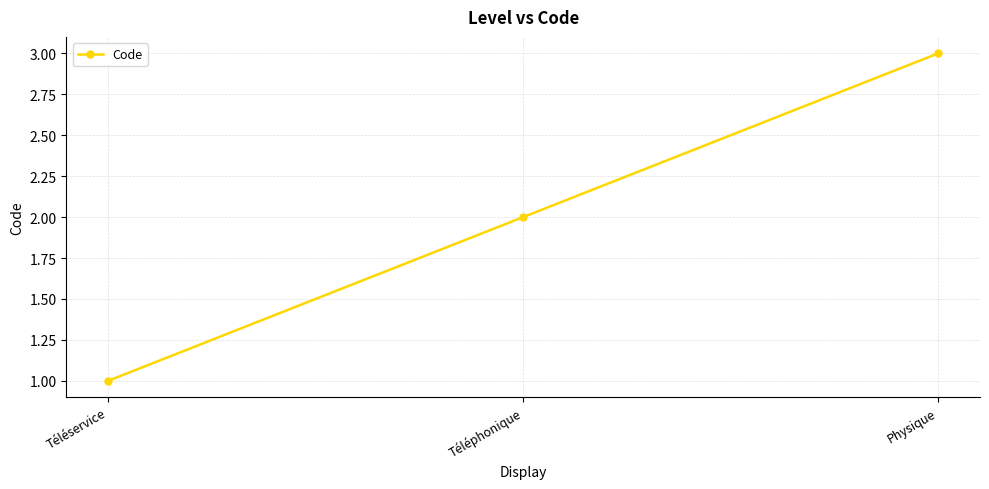

What is the greatest value displayed?

3